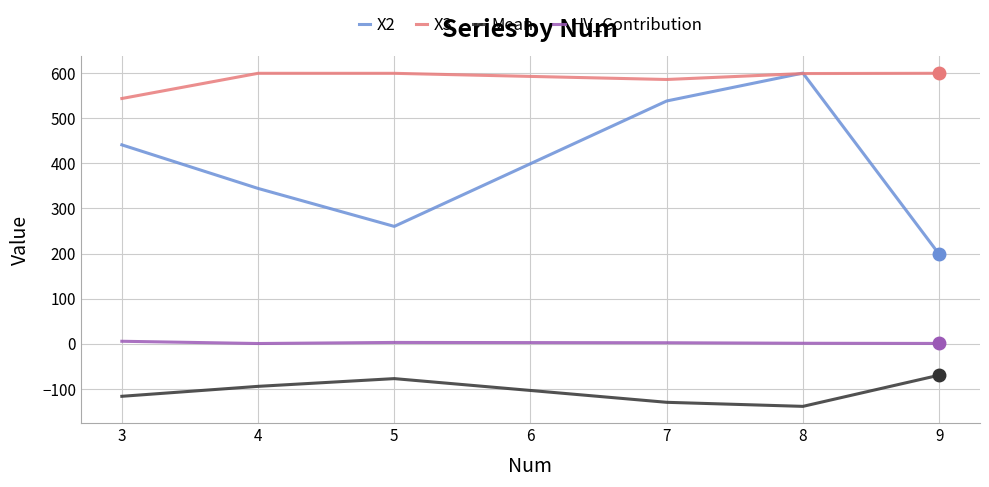

List the series in order of their overall mean, highest first.

X3, X2, HV_Contribution, Mean